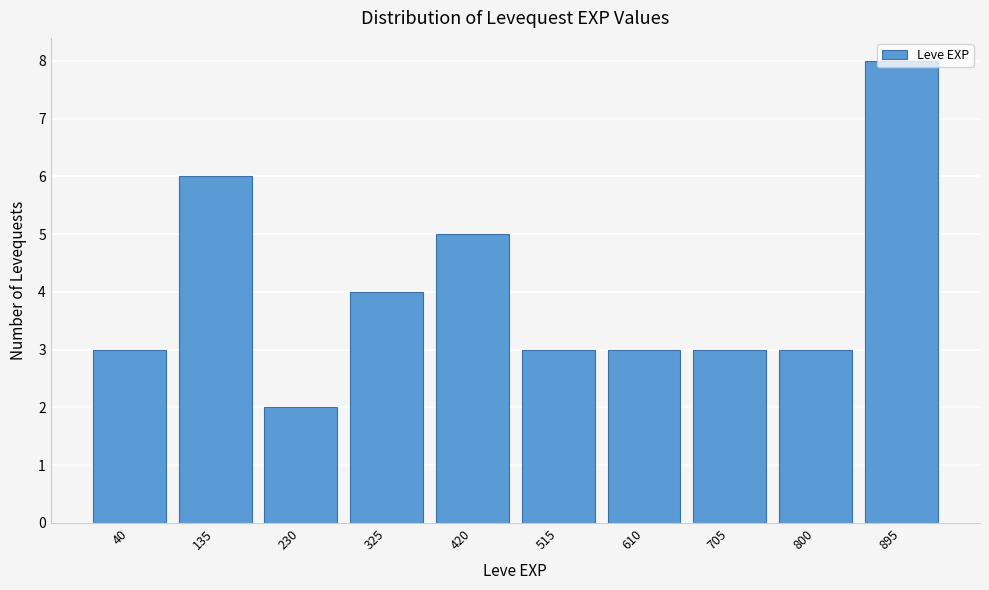

The value at 895 is 8. True or false?

True